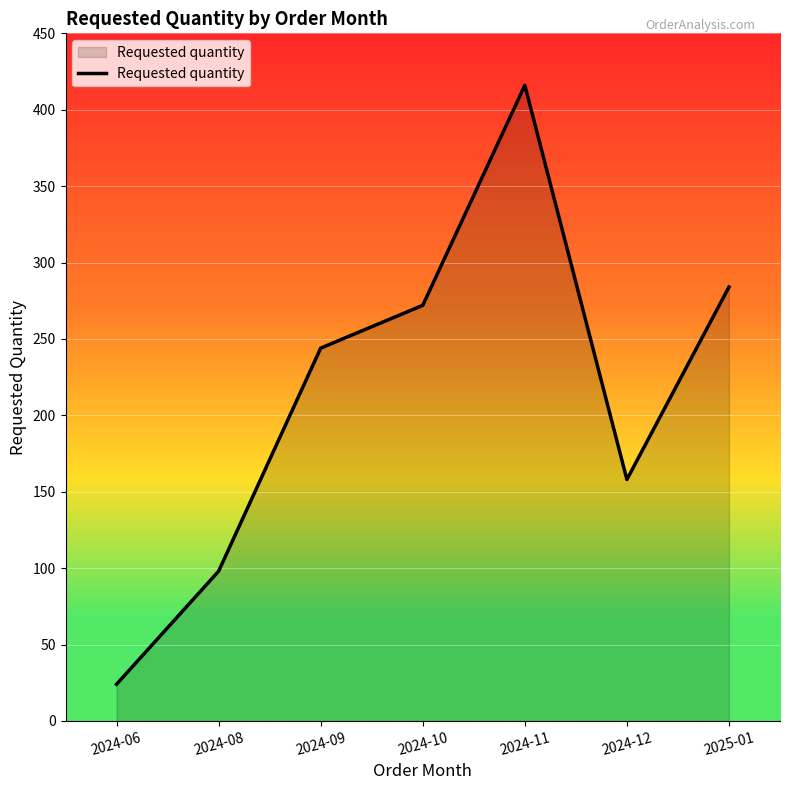

Reading right to left, what are all the values shown in this chart?

284	158	416	272	244	98	24